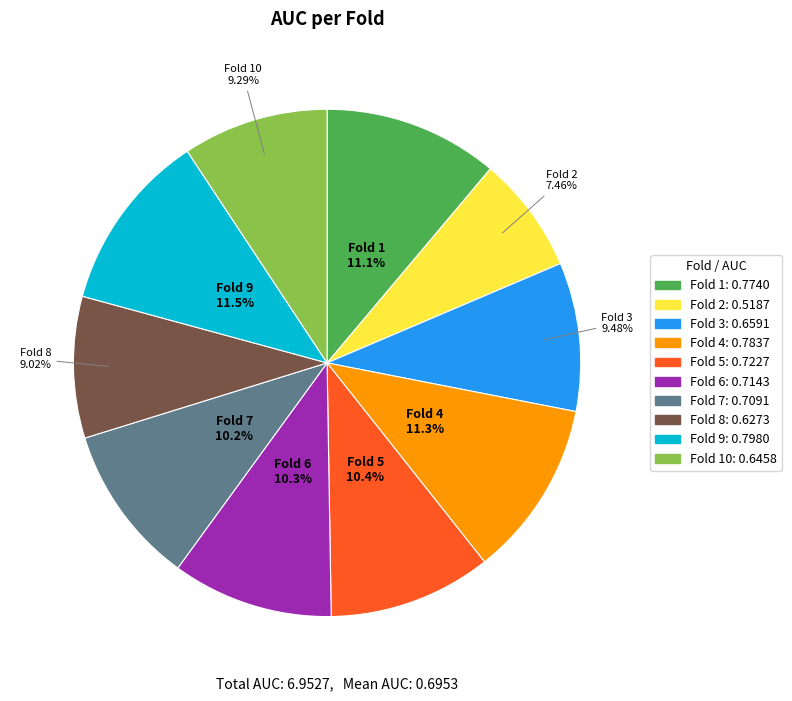

Is there a majority slice in this chart?

No